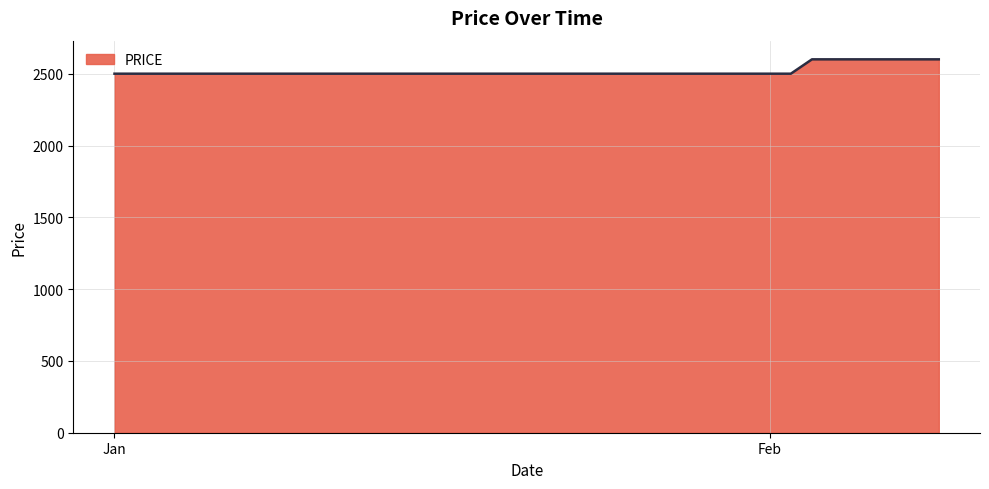

What is the greatest value displayed?

2600